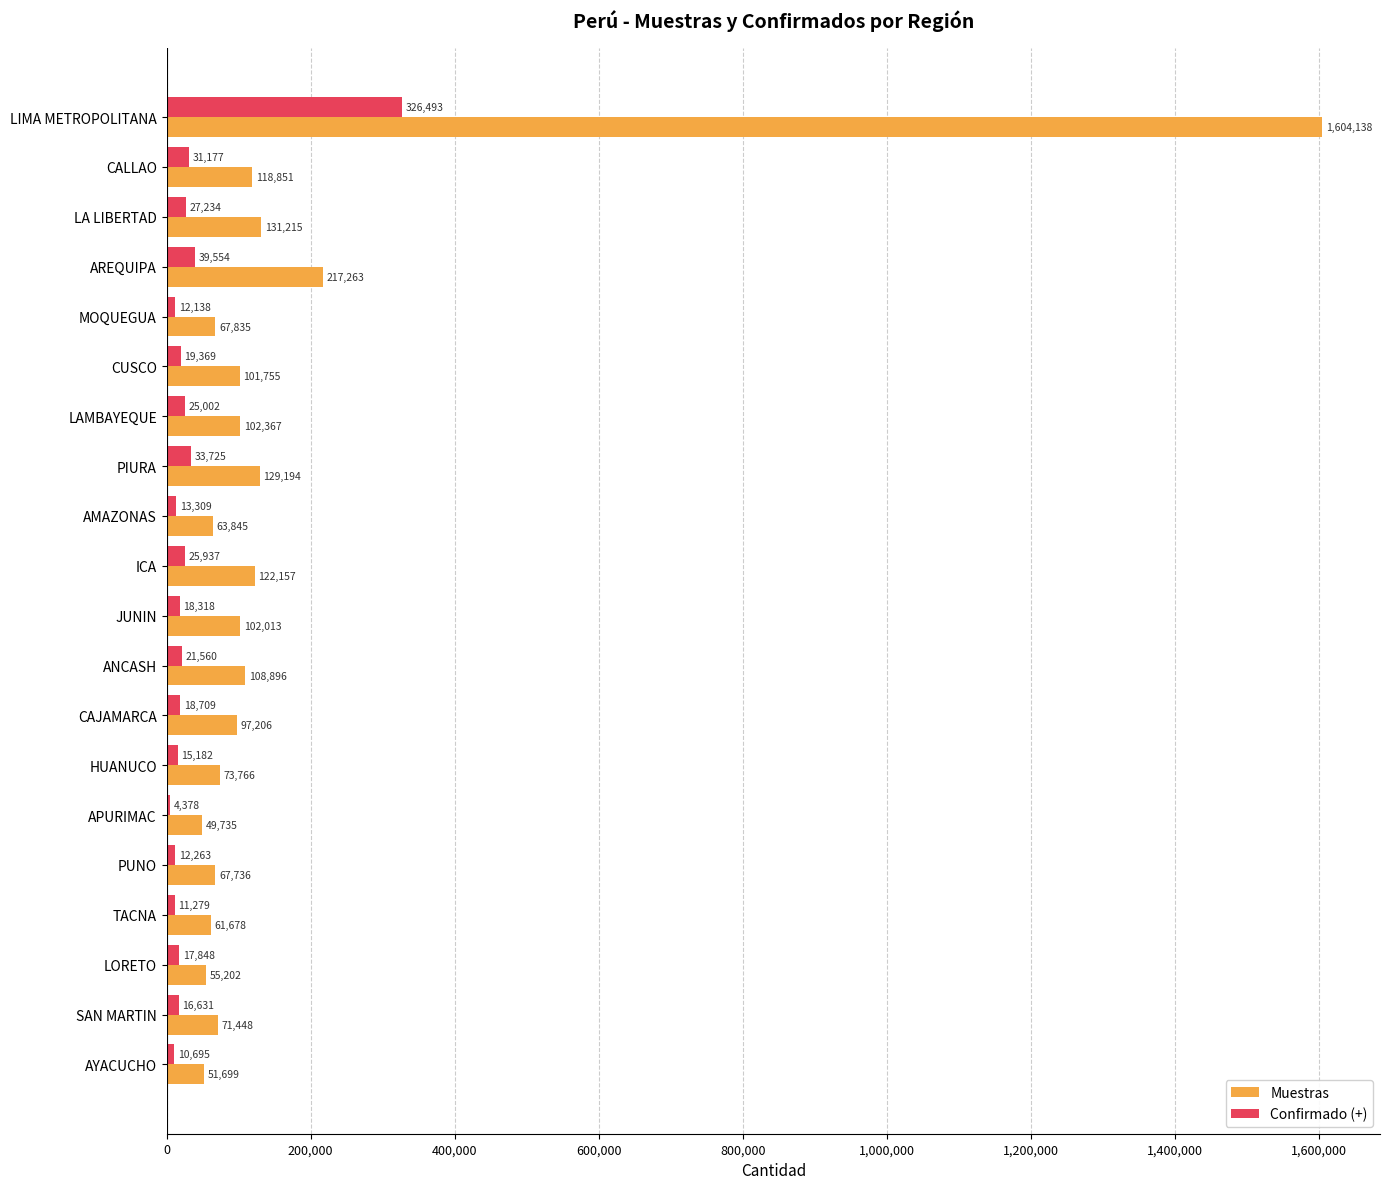

Between CALLAO and PUNO, which series saw the biggest shift?

Muestras